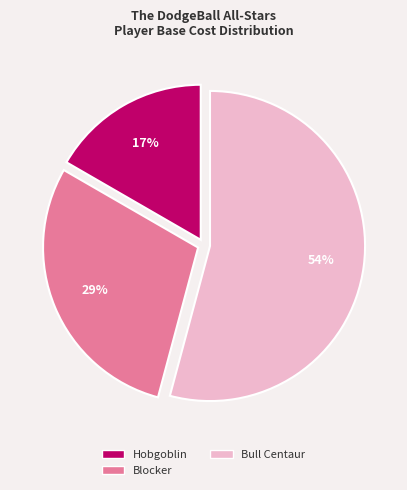

To the nearest percent, what is the difference between the largest and smallest slice percentages?

37%